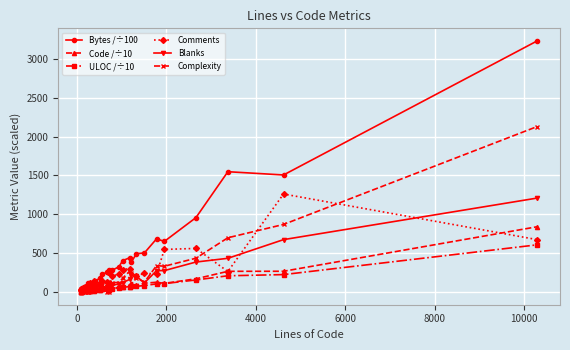

Rank the series by their maximum value, from highest to lowest.

Bytes /÷100, Complexity, Comments, Blanks, Code /÷10, ULOC /÷10